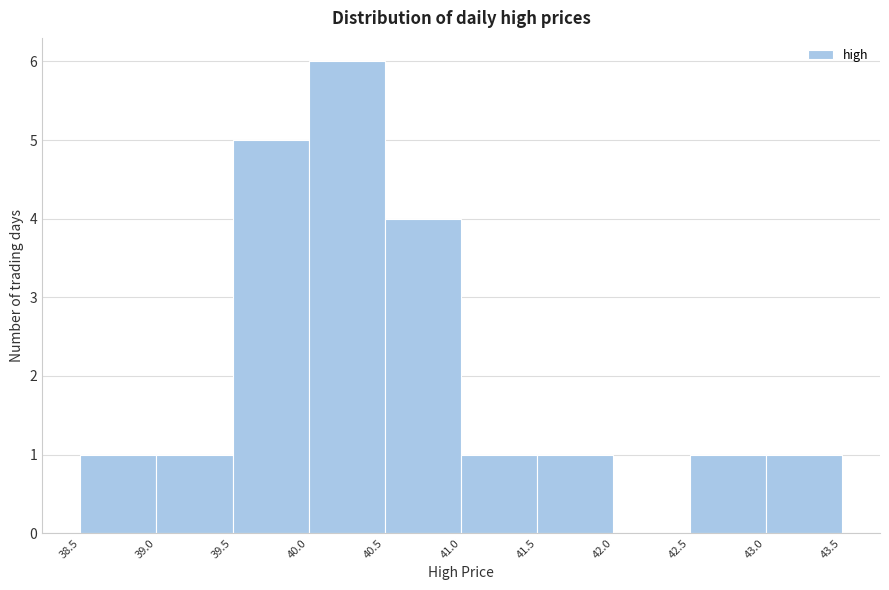

Reading left to right, transcribe this chart: for each bar, give the range it covers on the x-axis and its height. The values are not printed on the chart, so give them approximately, as read against the axis.

38.5 to 39.0: 1
39.0 to 39.5: 1
39.5 to 40.0: 5
40.0 to 40.5: 6
40.5 to 41.0: 4
41.0 to 41.5: 1
41.5 to 42.0: 1
42.0 to 42.5: 0
42.5 to 43.0: 1
43.0 to 43.5: 1